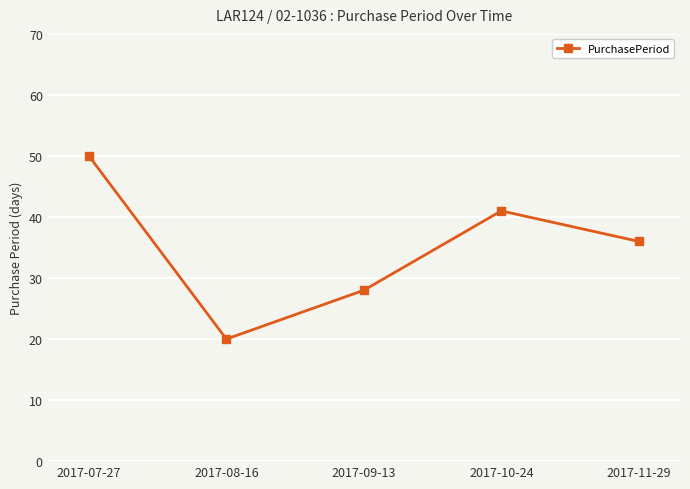

Rank the categories by value from highest to lowest.

2017-07-27, 2017-10-24, 2017-11-29, 2017-09-13, 2017-08-16